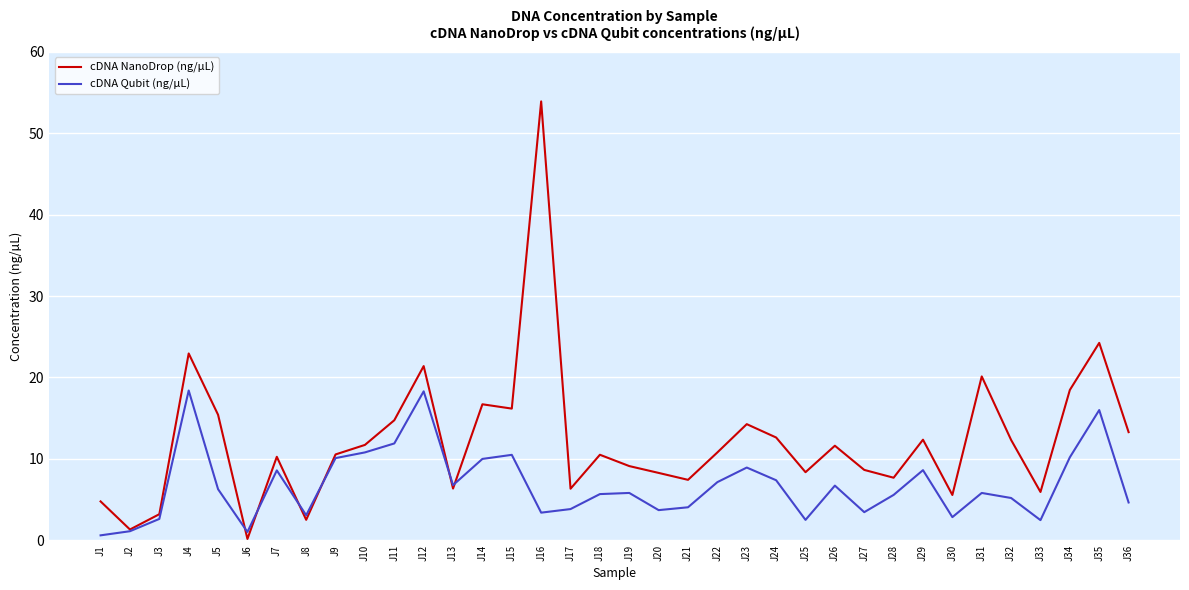

Which series has the largest range (max minus min)?

cDNA NanoDrop (ng/µL)